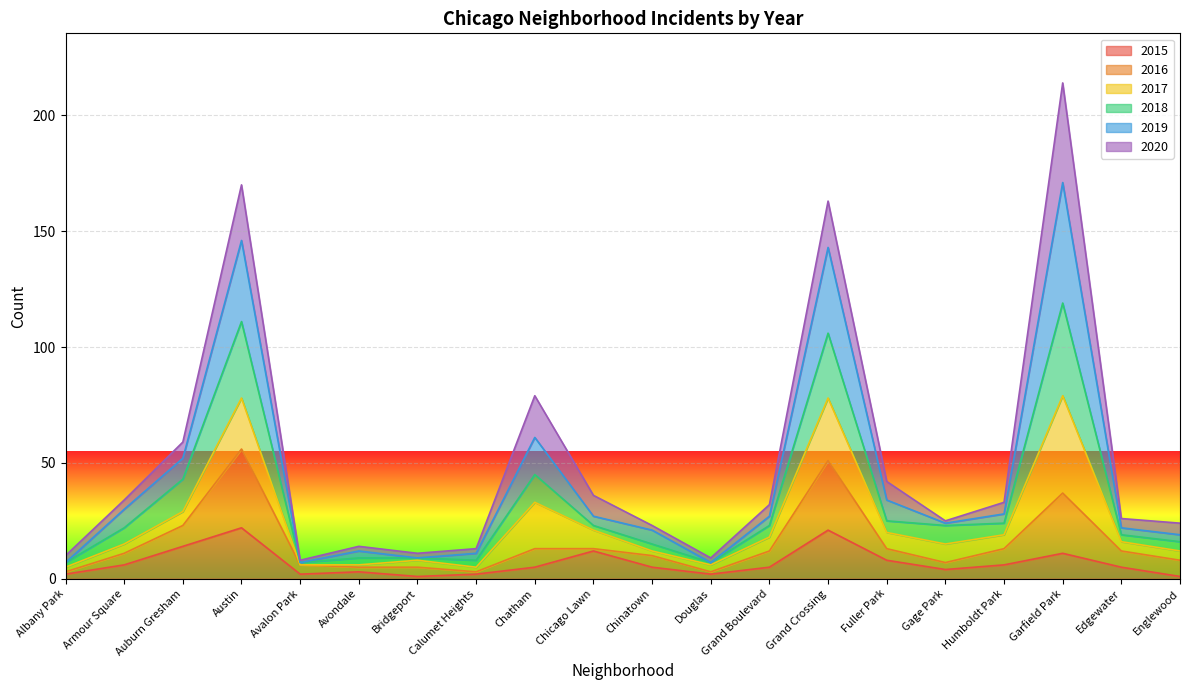

In 2018, how many points are higher than both neighbors (excluding endpoints)?

5